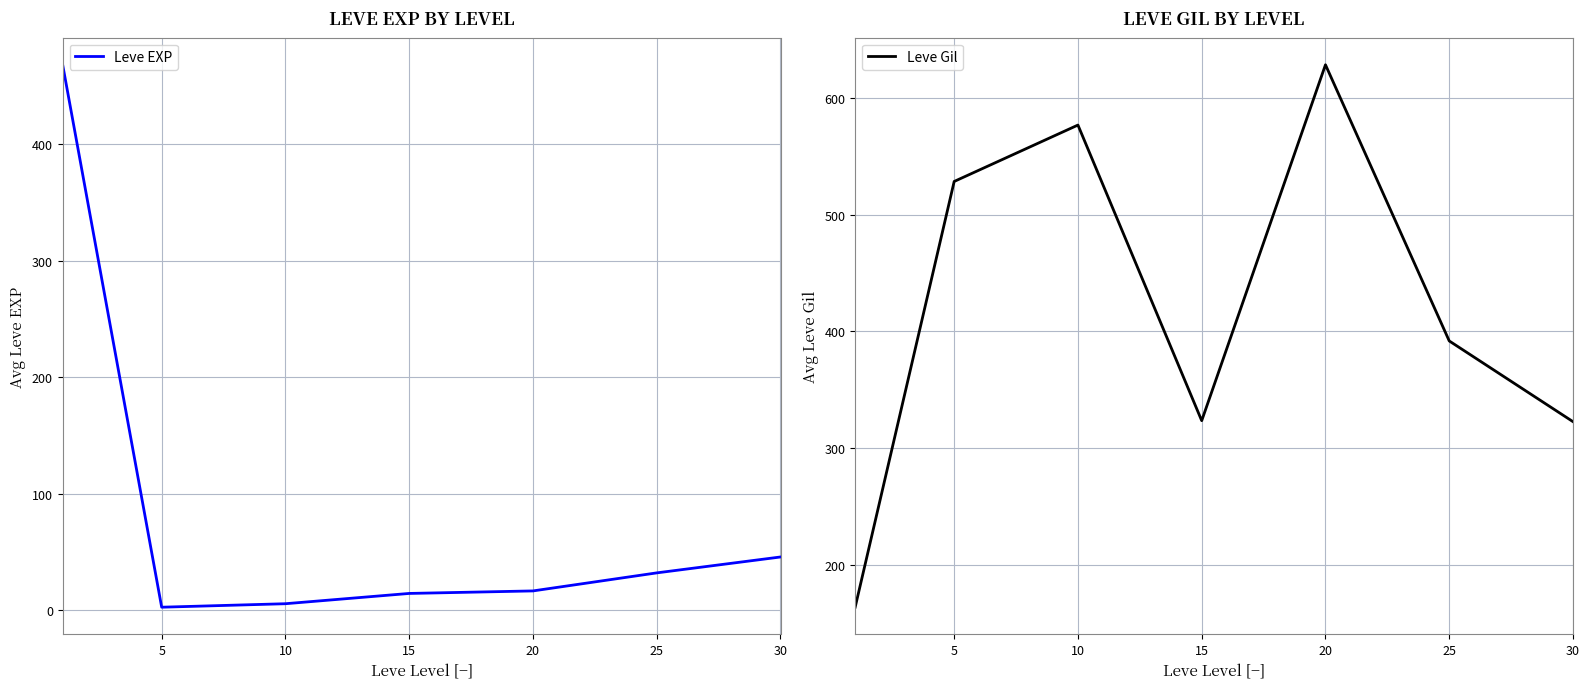

What is the value of the Leve EXP point at the 3rd from the left?

5.3